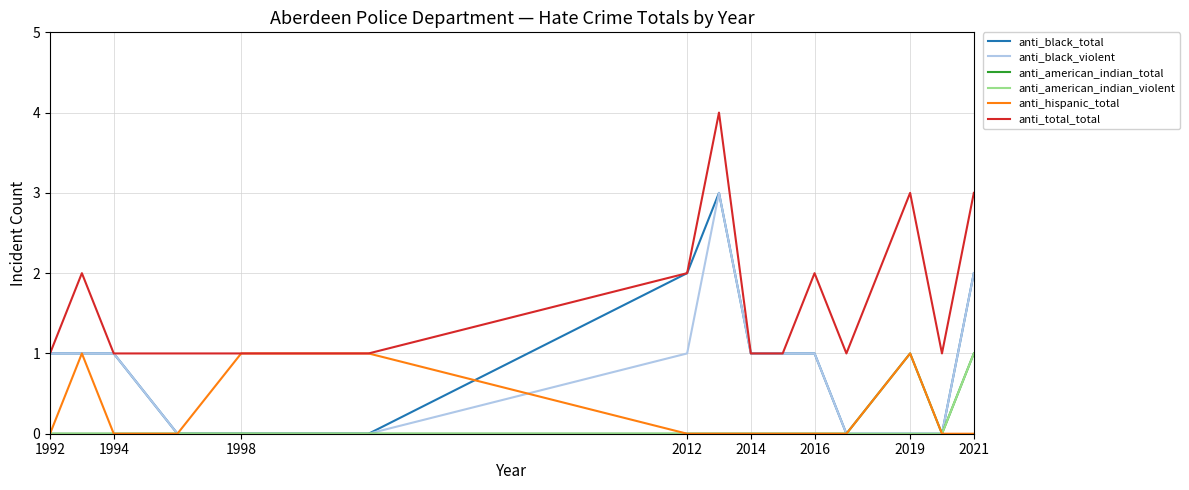

What are all the series names shown in the legend?

anti_black_total, anti_black_violent, anti_american_indian_total, anti_american_indian_violent, anti_hispanic_total, anti_total_total